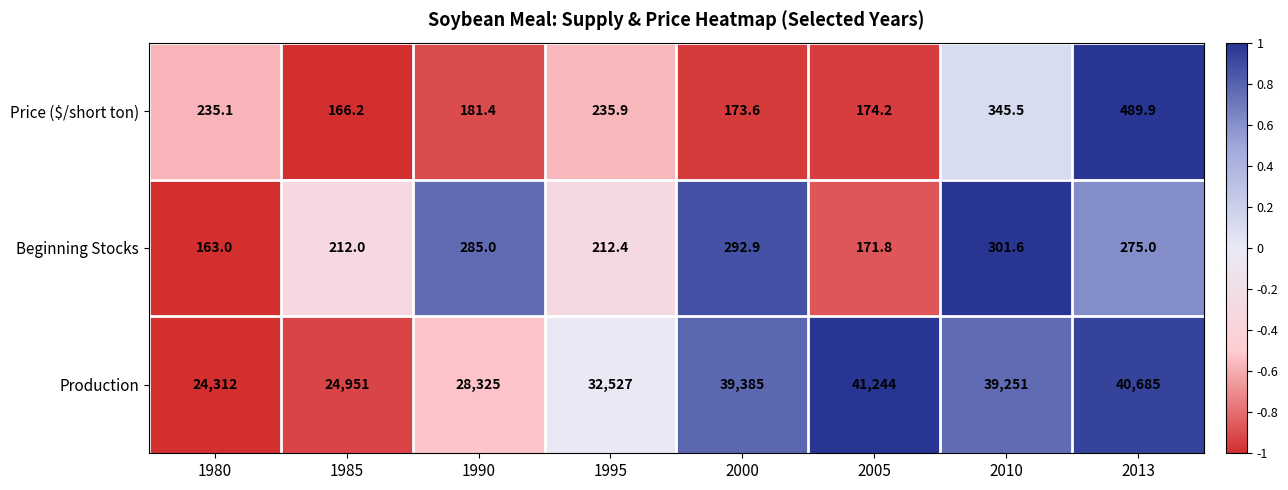

Reading left to right, list all the values displayed in this chart.

Price ($/short ton): 235.1	166.2	181.4	235.9	173.6	174.2	345.5	489.9
Beginning Stocks: 163.0	212.0	285.0	212.4	292.9	171.8	301.6	275.0
Production: 24312.0	24951.0	28325.0	32527.0	39385.0	41244.0	39251.0	40685.0